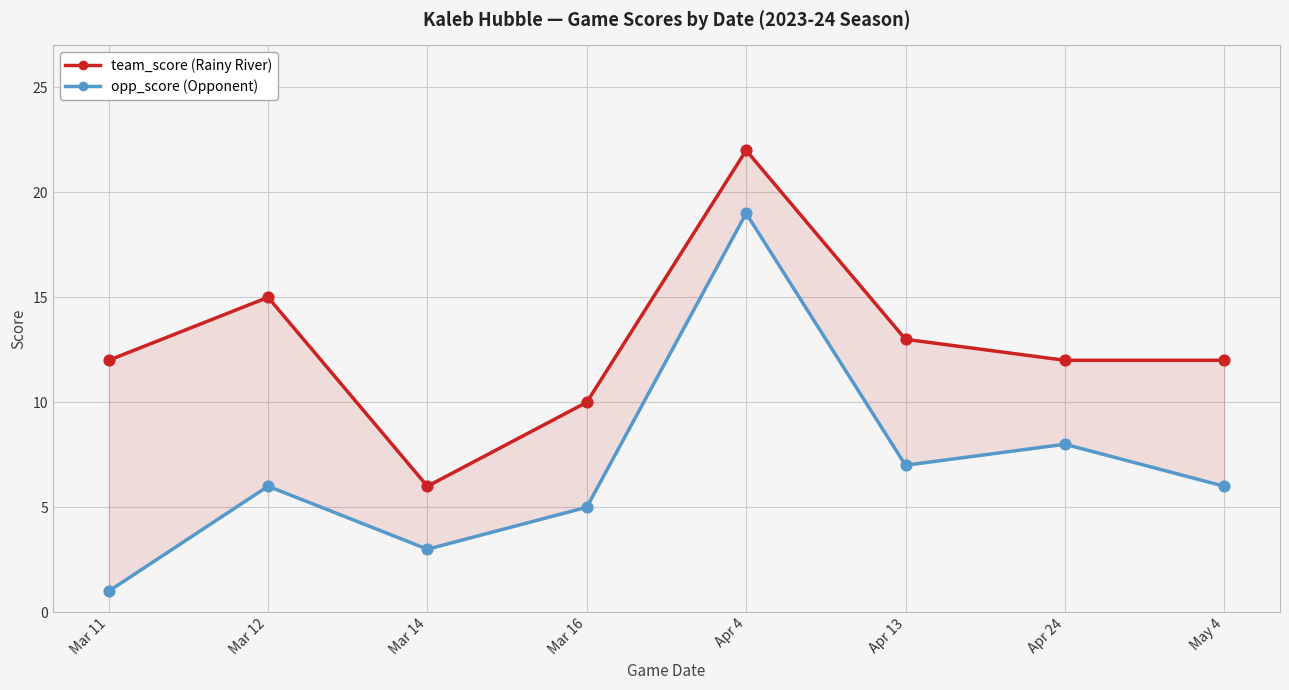

At which category is the sum across all series the highest?

Apr 4